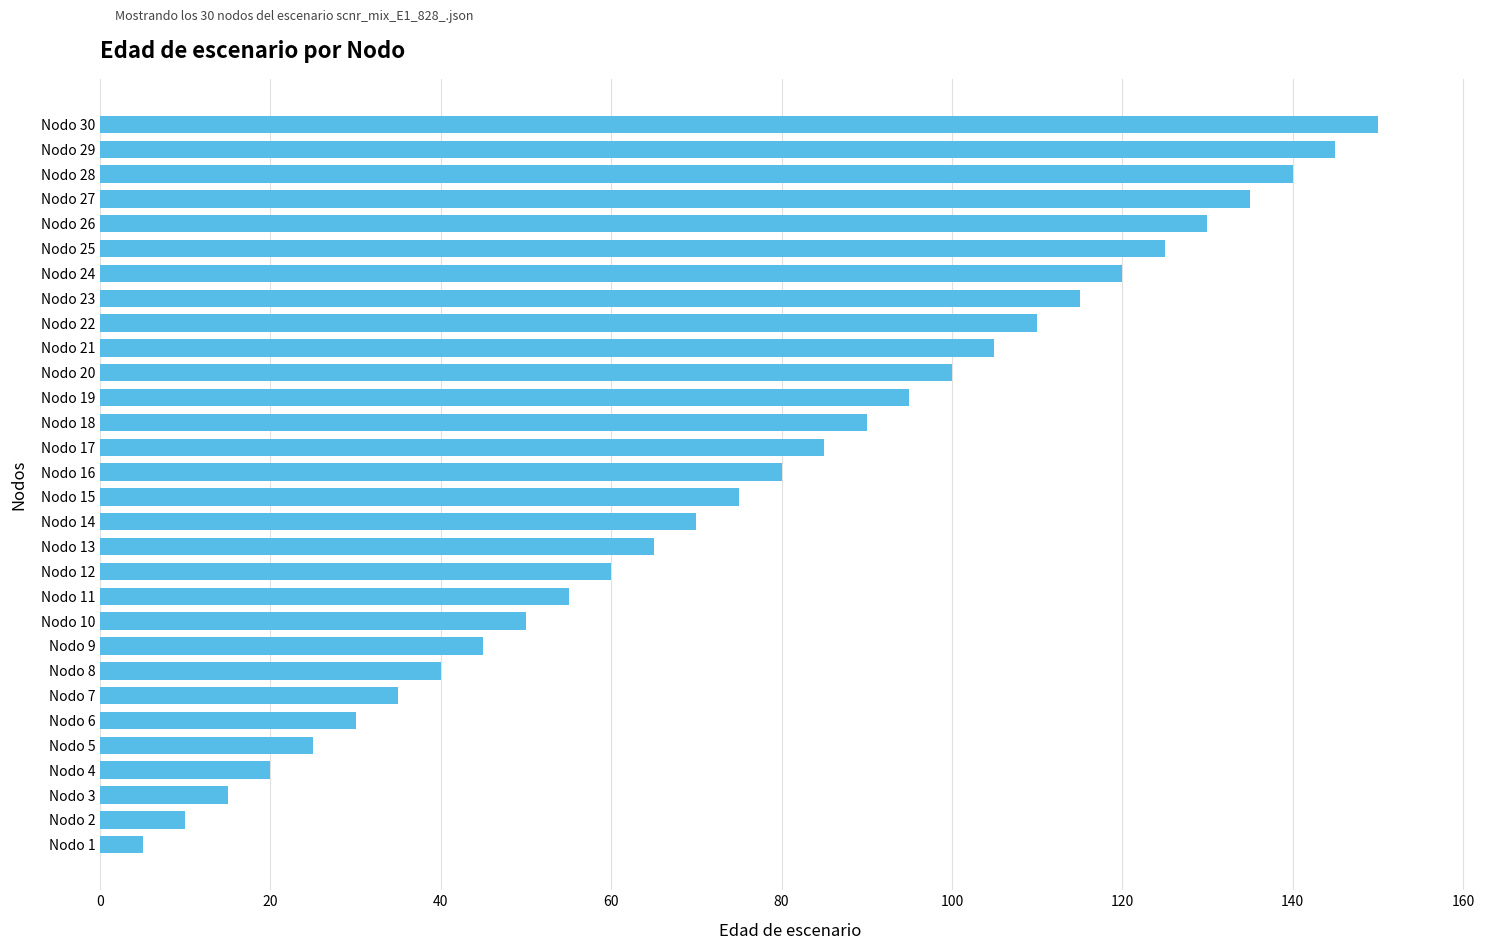

What is the difference between the maximum and minimum values?

145